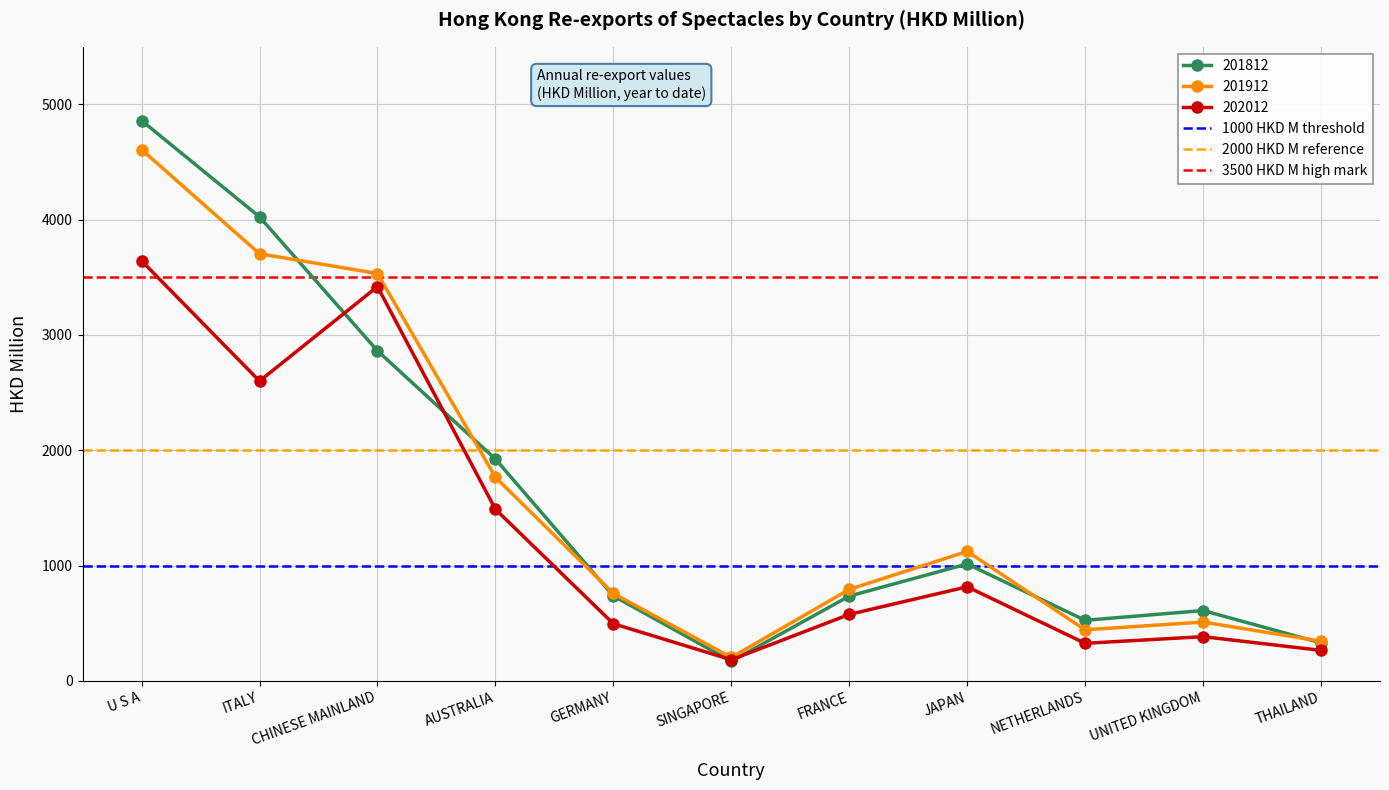

What position from the right is ITALY?

1